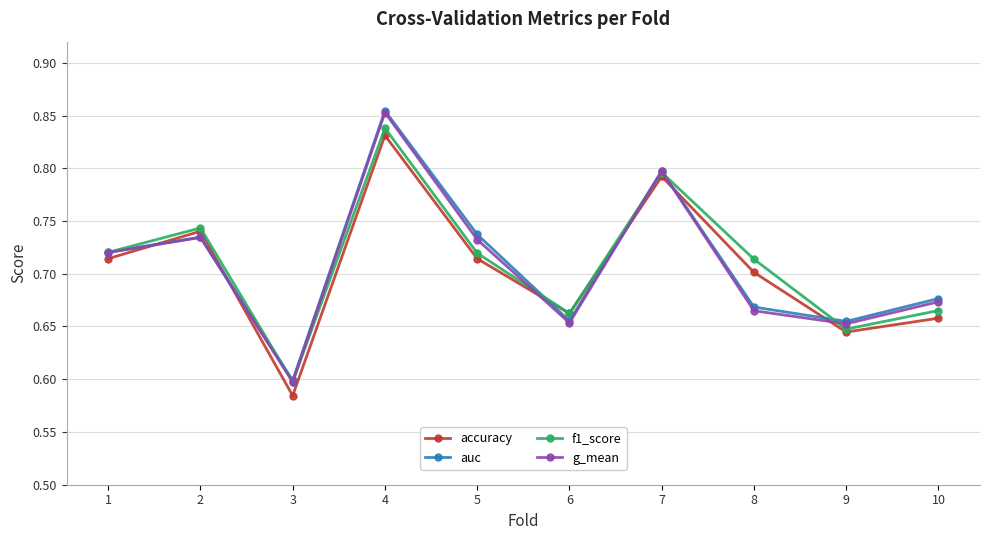

Where is accuracy nearest to the value 0?

3